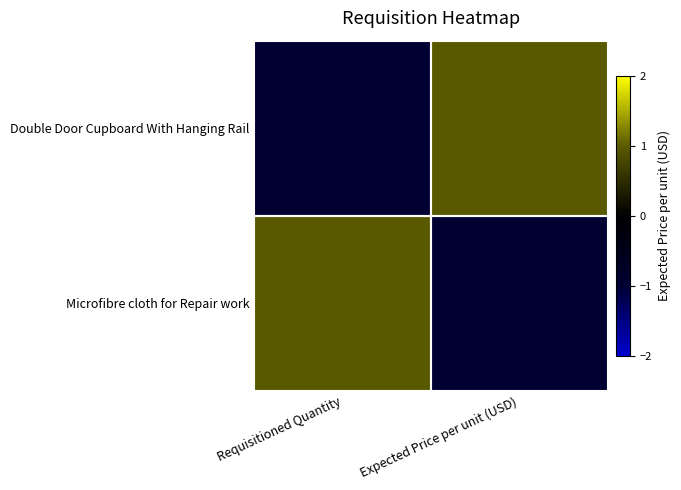

What is the difference between the highest and lowest values at Expected Price per unit (USD)?

2.0